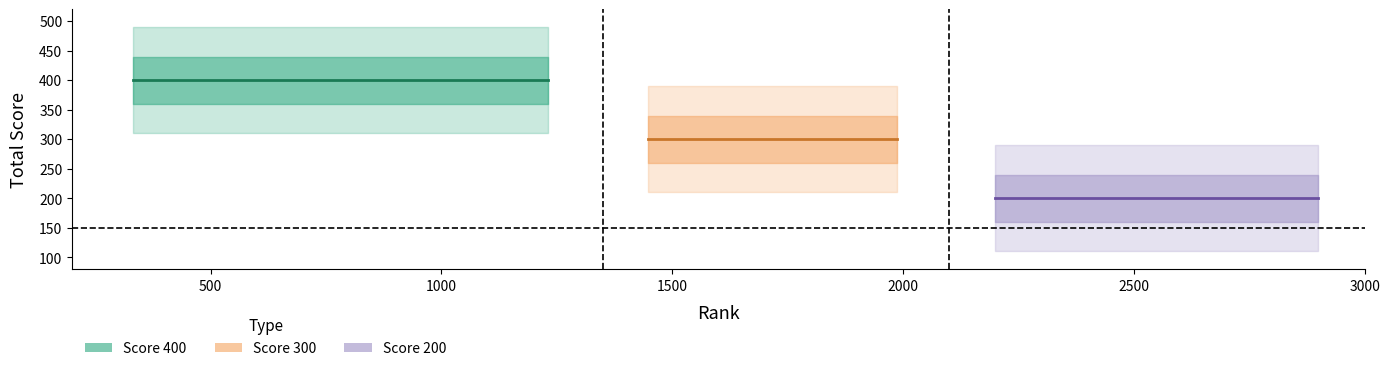

Read the Score 200 value at 6.

200